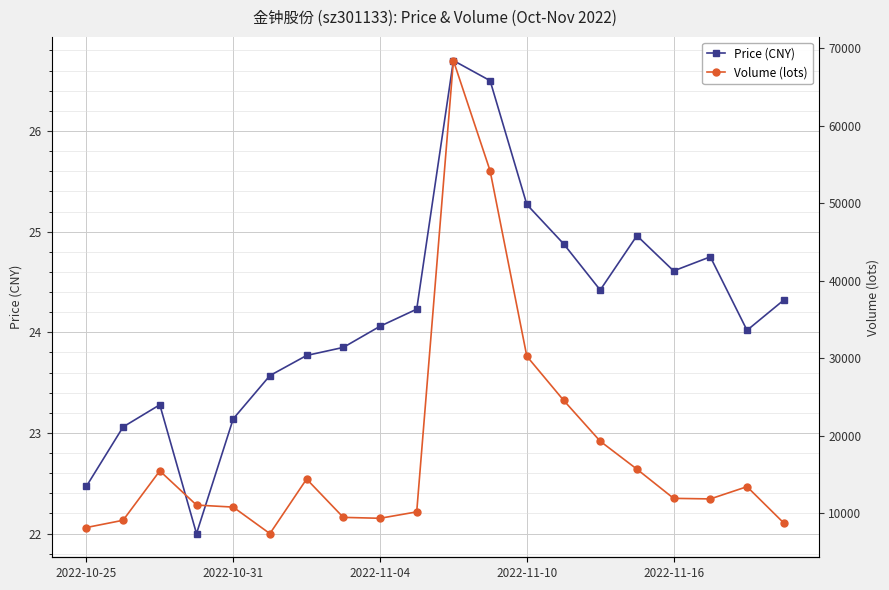

Where is volume nearest to the value 37873?

2022-11-10